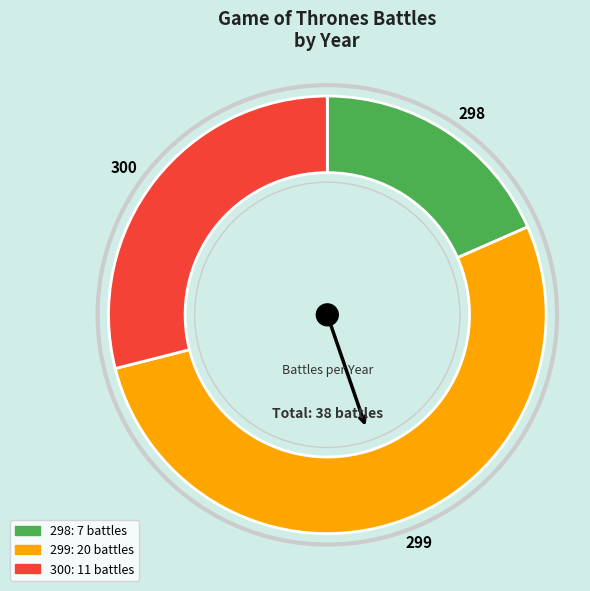

Is it true that 300 is 42% of the pie?

False